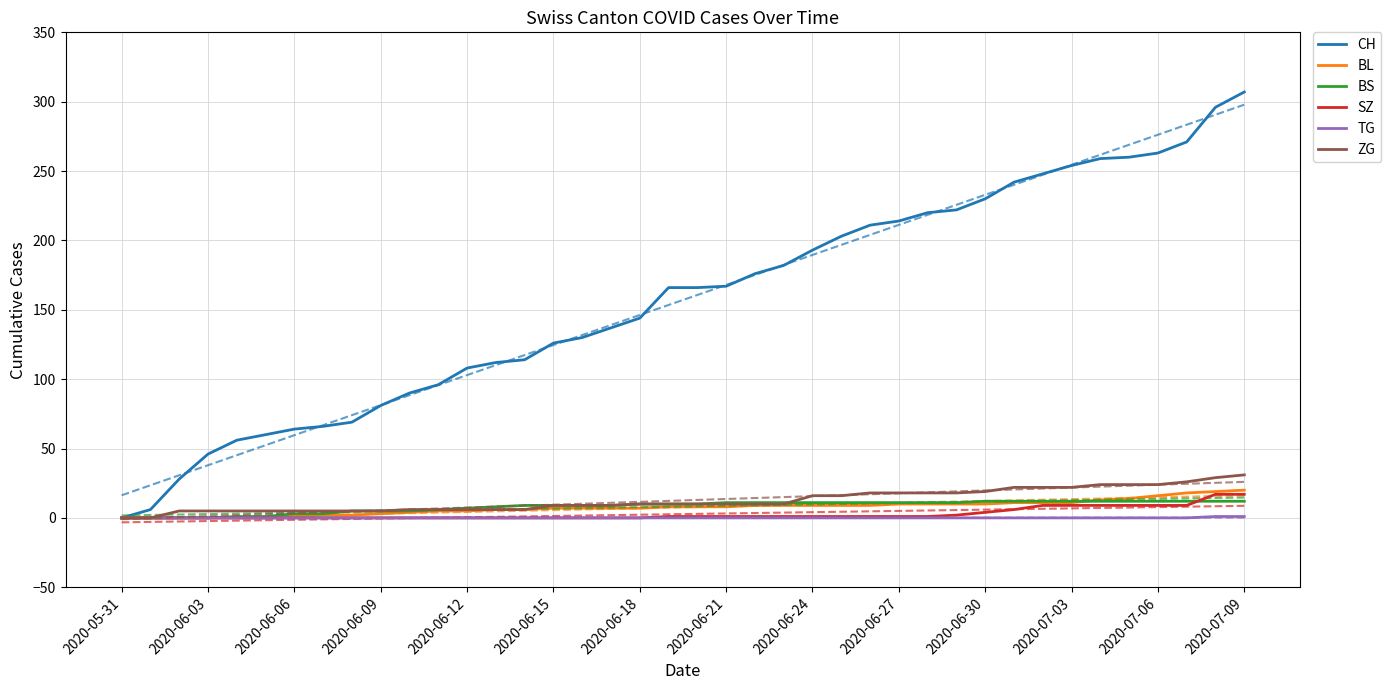

True or false: ZG has more than 0 interior local peaks.

False